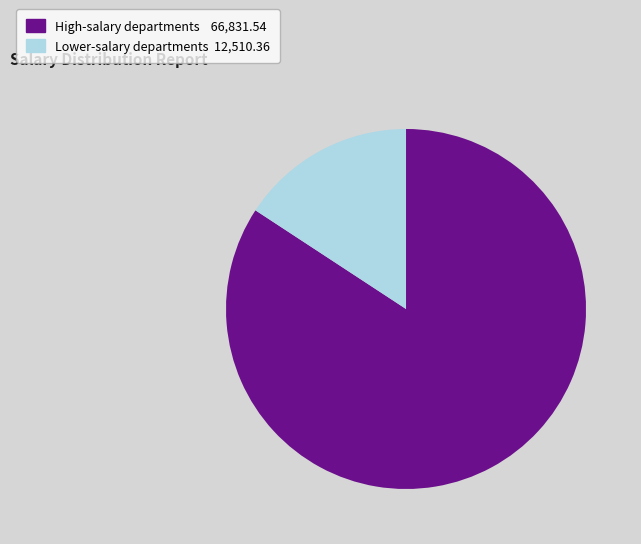

Is there a majority slice in this chart?

Yes